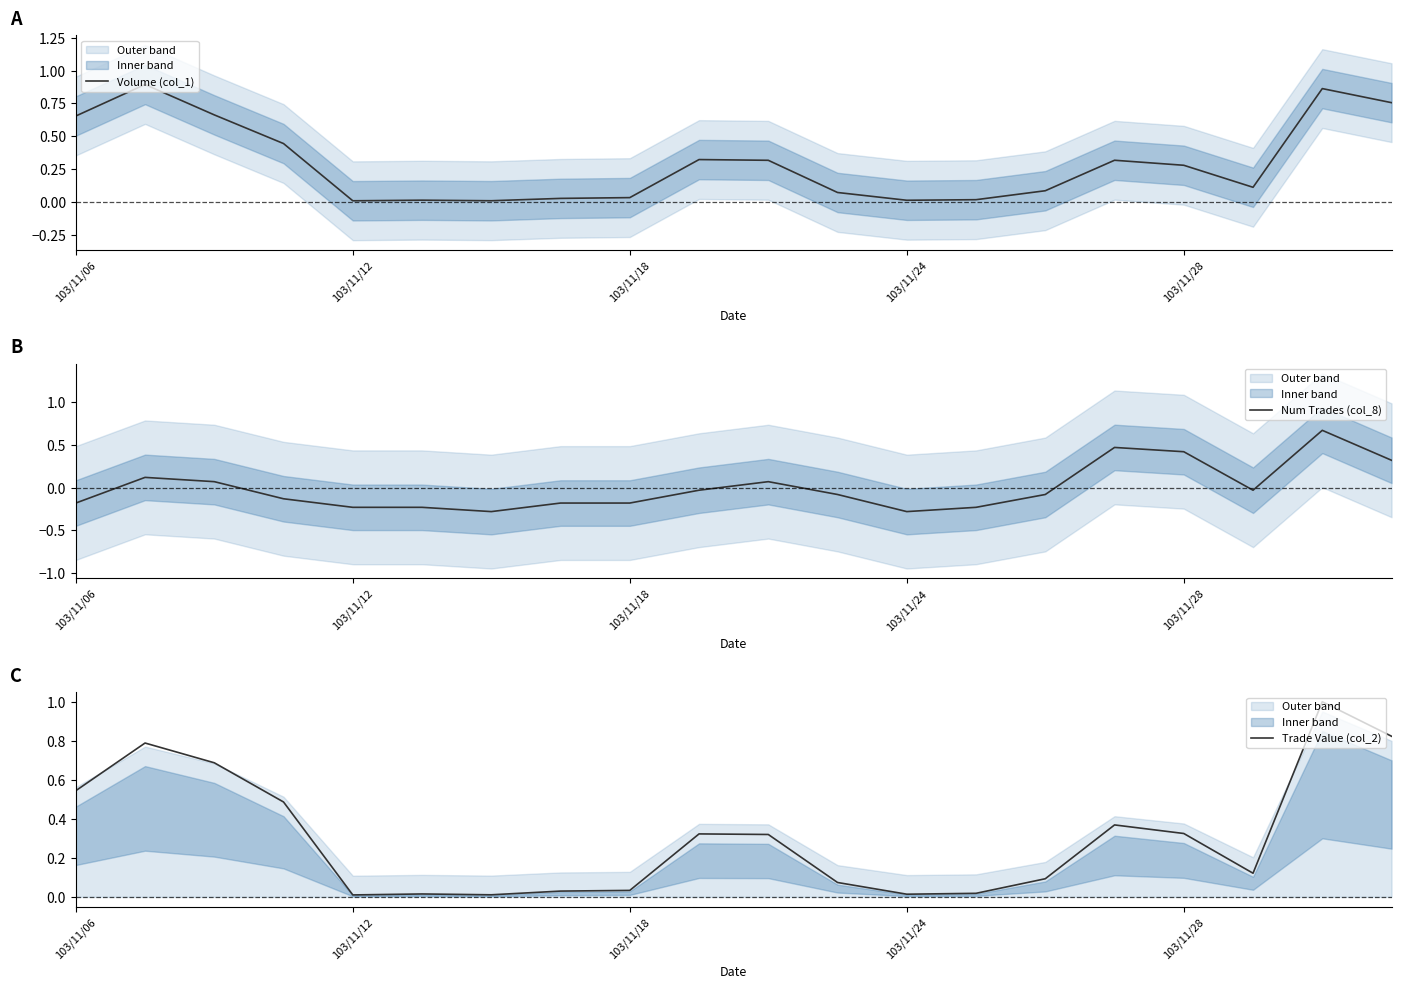

What is the lowest value of the Num Trades (col_8) series?

-0.3